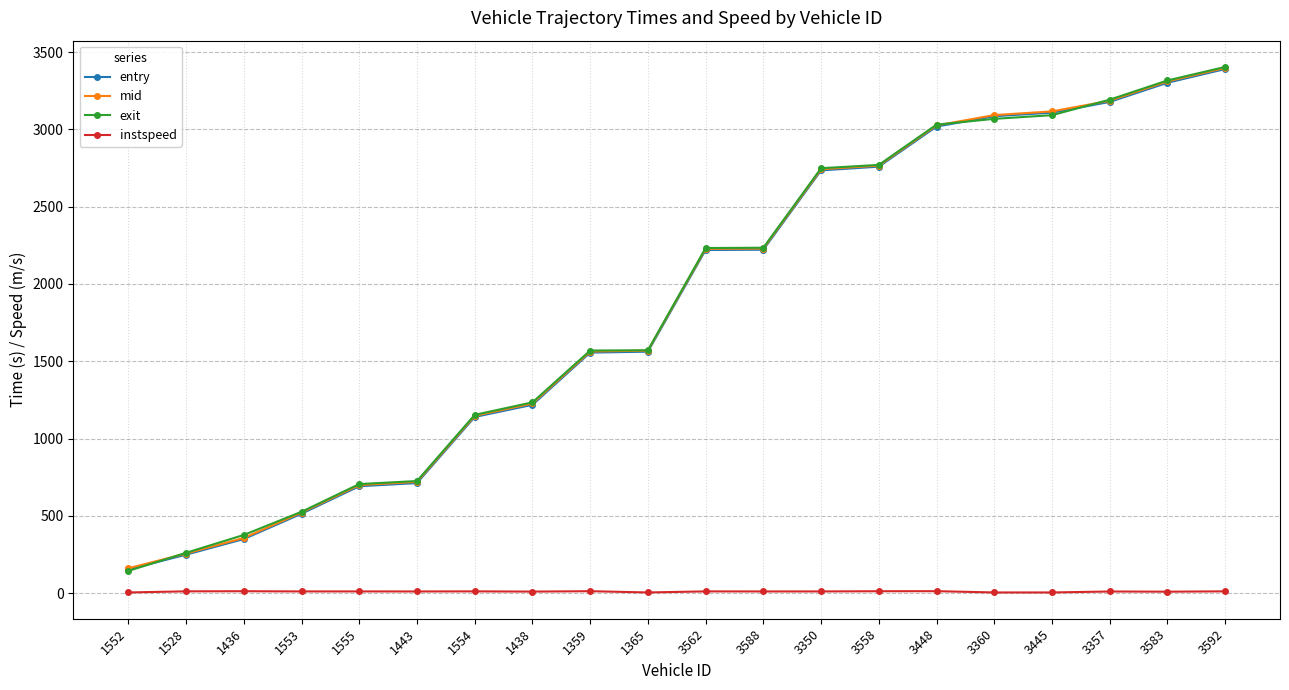

Is this an area chart (filled region under the line)?

No